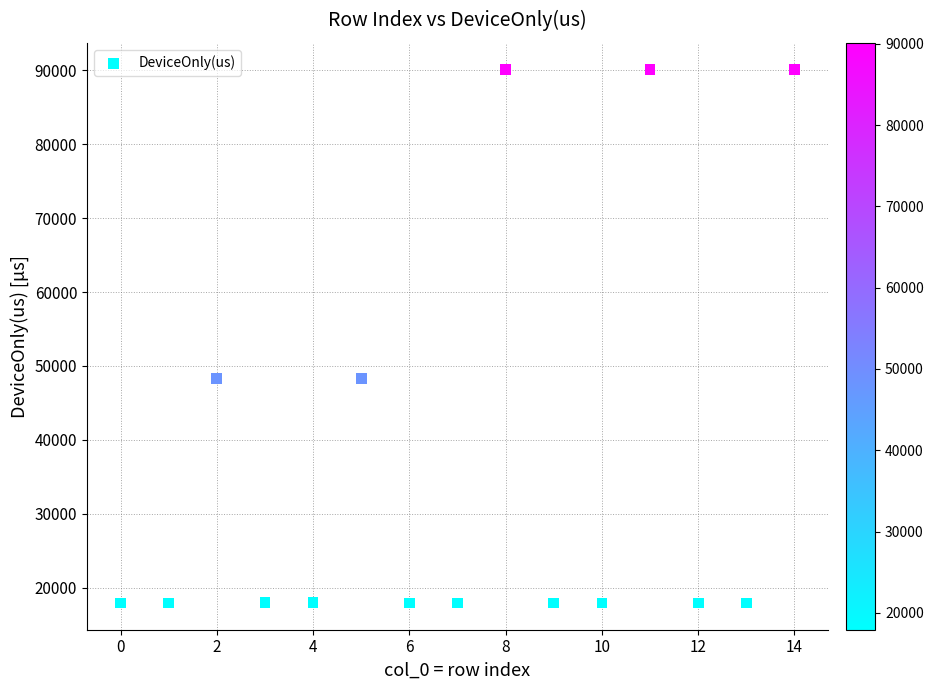

What is the range of Y values (max minus min)?

72186.3